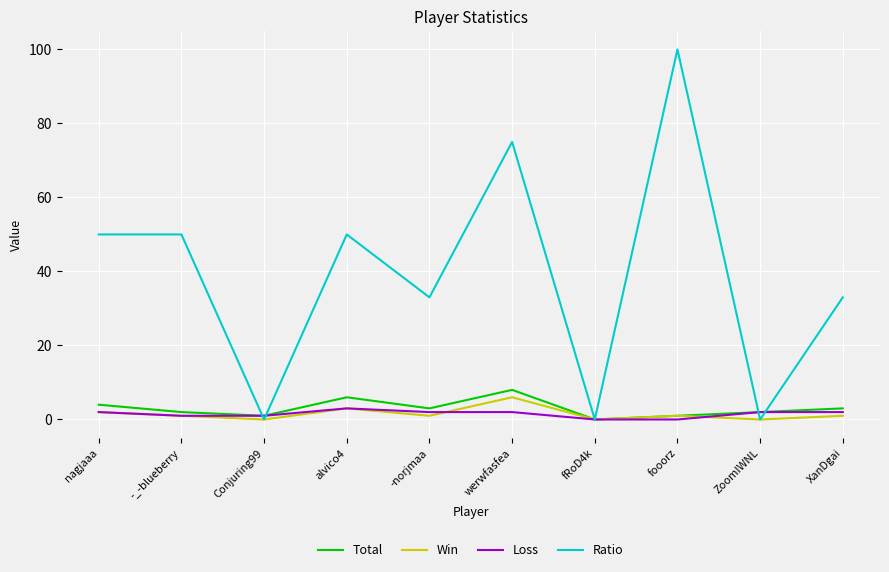

Reading left to right, transcribe all the data shown in this chart.

Total: 4	2	1	6	3	8	0	1	2	3
Win: 2	1	0	3	1	6	0	1	0	1
Loss: 2	1	1	3	2	2	0	0	2	2
Ratio: 50	50	0	50	33	75	0	100	0	33